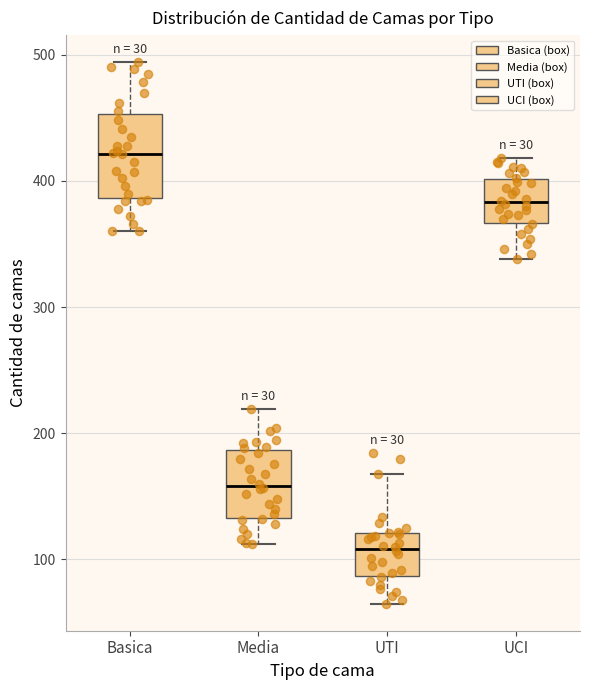

Which box's median line is the lowest?

UTI